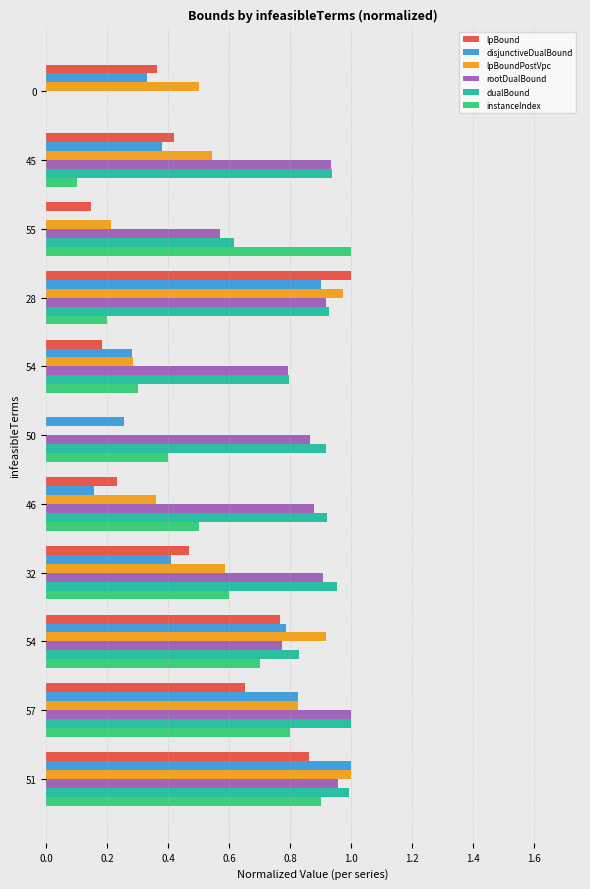

How many values in rootDualBound are above zero?

10